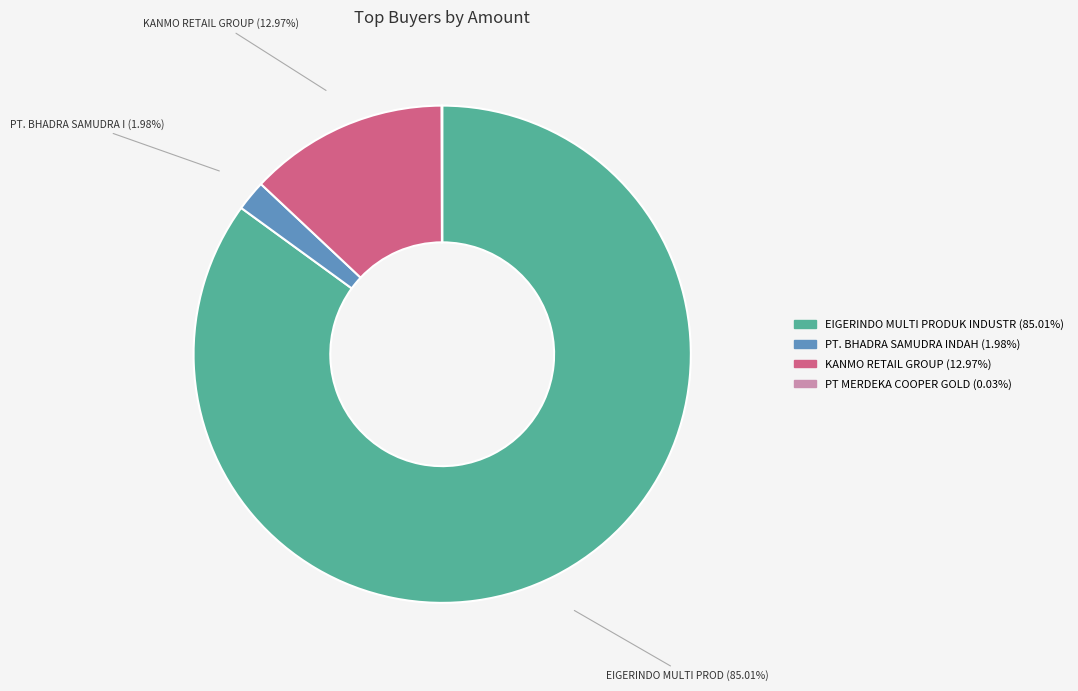

Is there a majority slice in this chart?

Yes